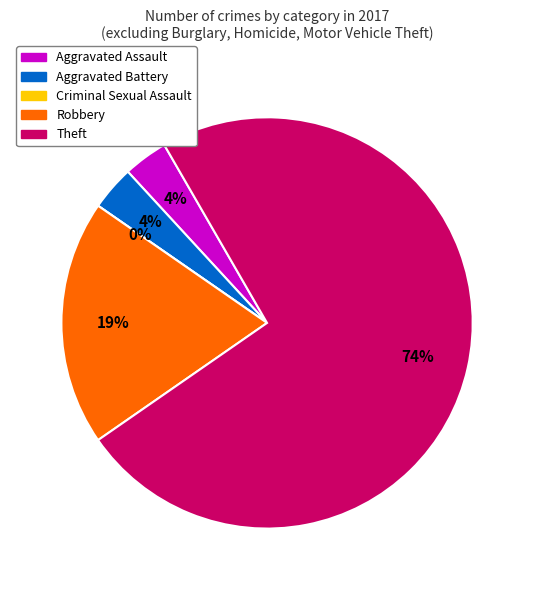

Does Criminal Sexual Assault represent more than half of the total?

No